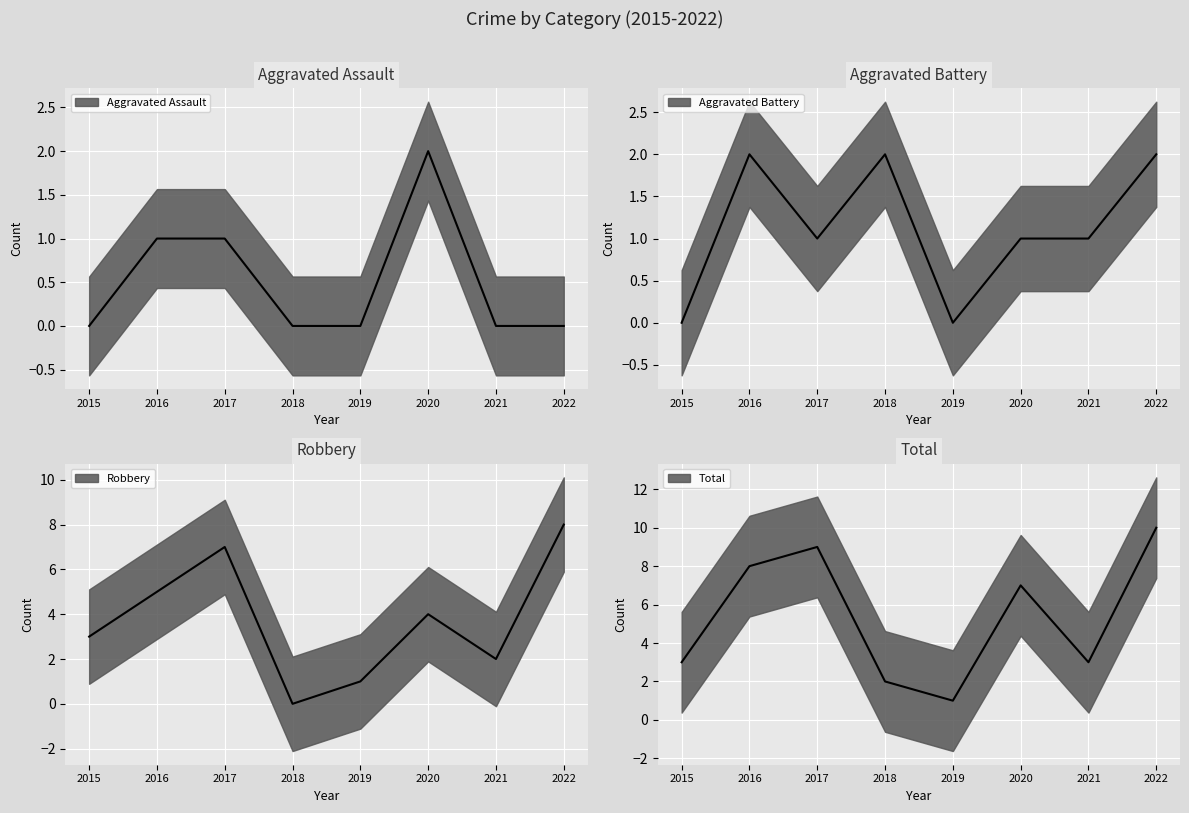

Which has a higher value, 2015 or 2021?

2015